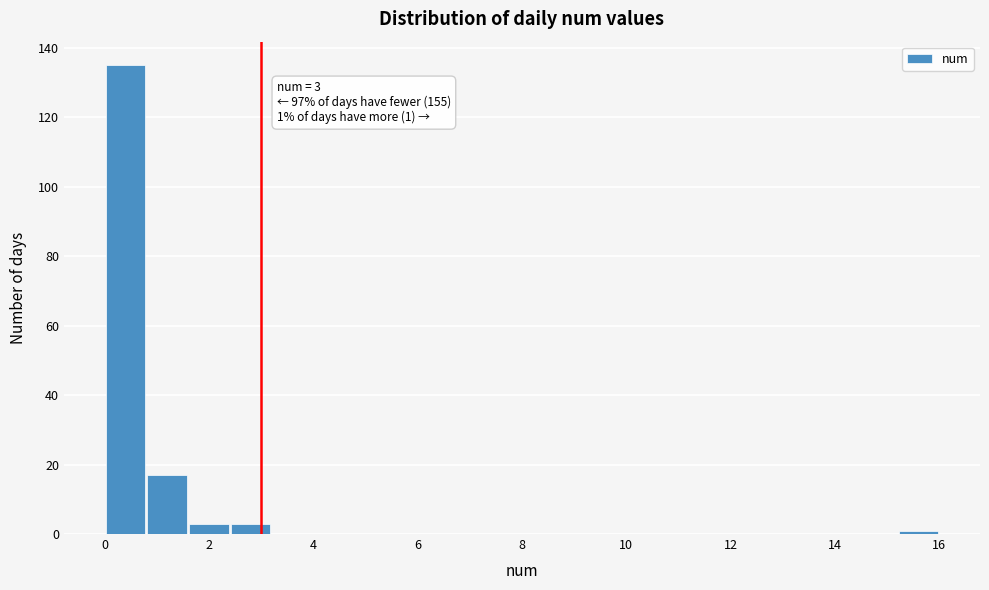

Over which range of the x-axis is the bar tallest?

0.0 to 0.8